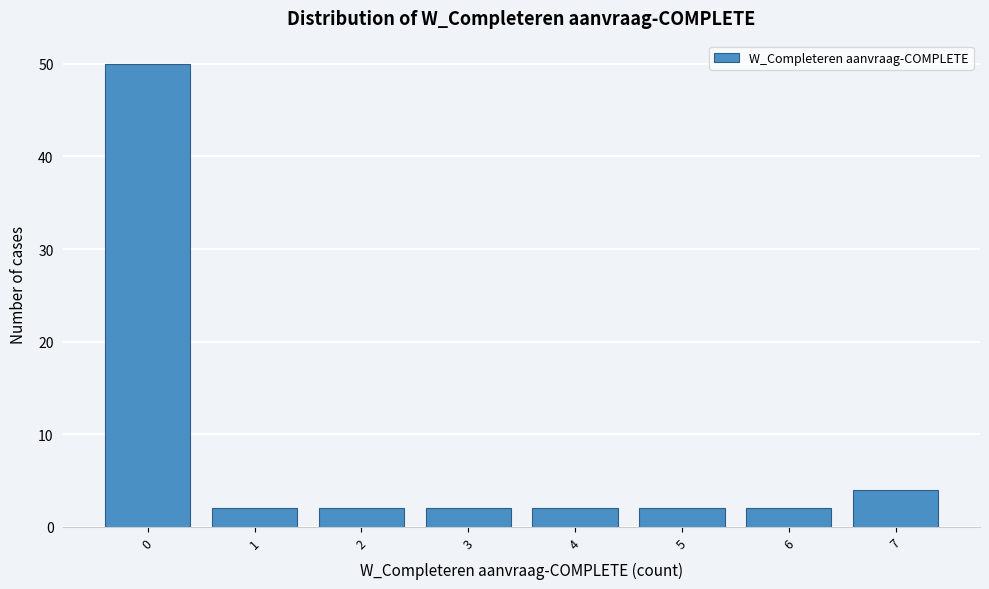

Reading left to right, transcribe this chart: for each bar, give the range it covers on the x-axis and its height. The values are not printed on the chart, so give them approximately, as read against the axis.

-0.5 to 0.5: 50
0.5 to 1.5: 2
1.5 to 2.5: 2
2.5 to 3.5: 2
3.5 to 4.5: 2
4.5 to 5.5: 2
5.5 to 6.5: 2
6.5 to 7.5: 4